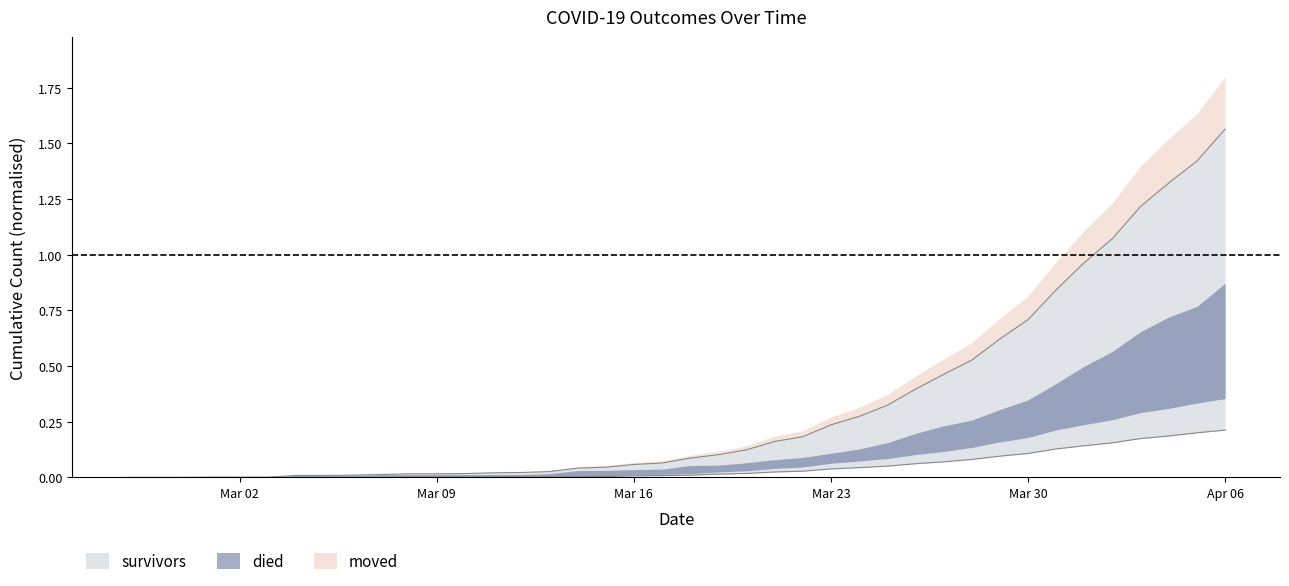

True or false: survivors has more than 0 points higher than both neighbors.

False